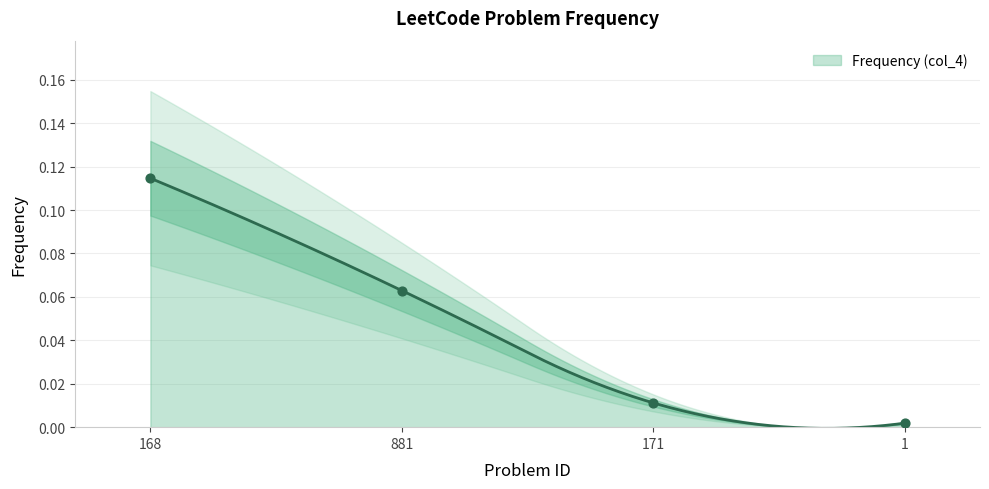

Between 1 and 881, which is larger?

881